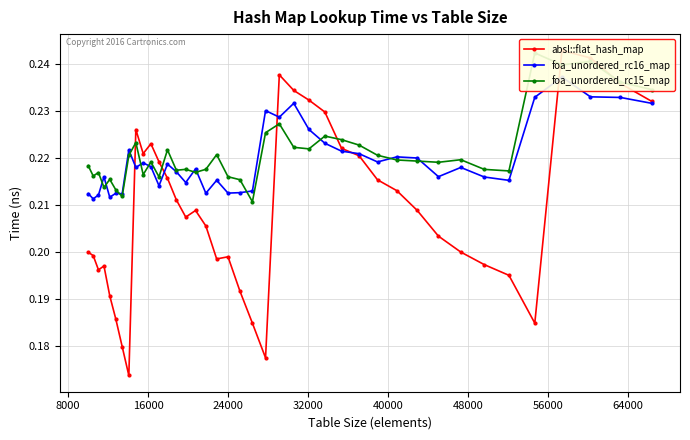

What is the minimum value shown in the chart?

0.2